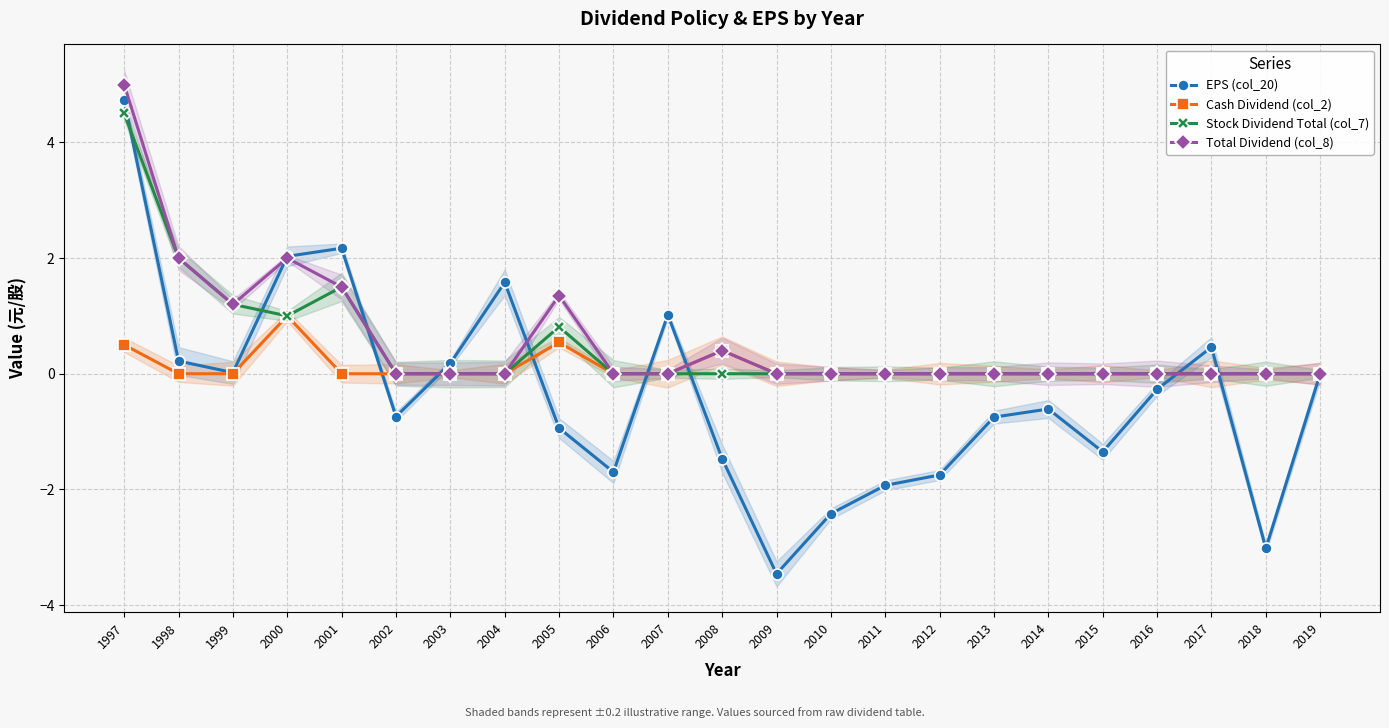

At which category is the sum across all series the highest?

1997